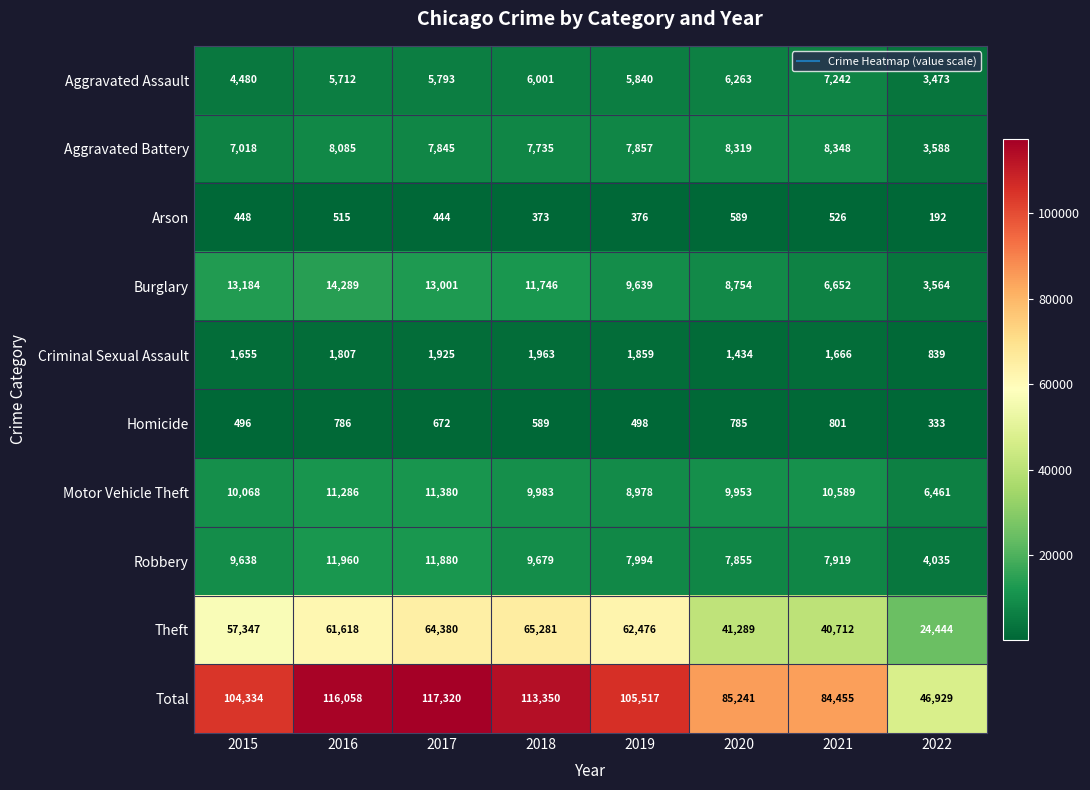

What is the sum of the Total values at 2020 and 2016?

201299